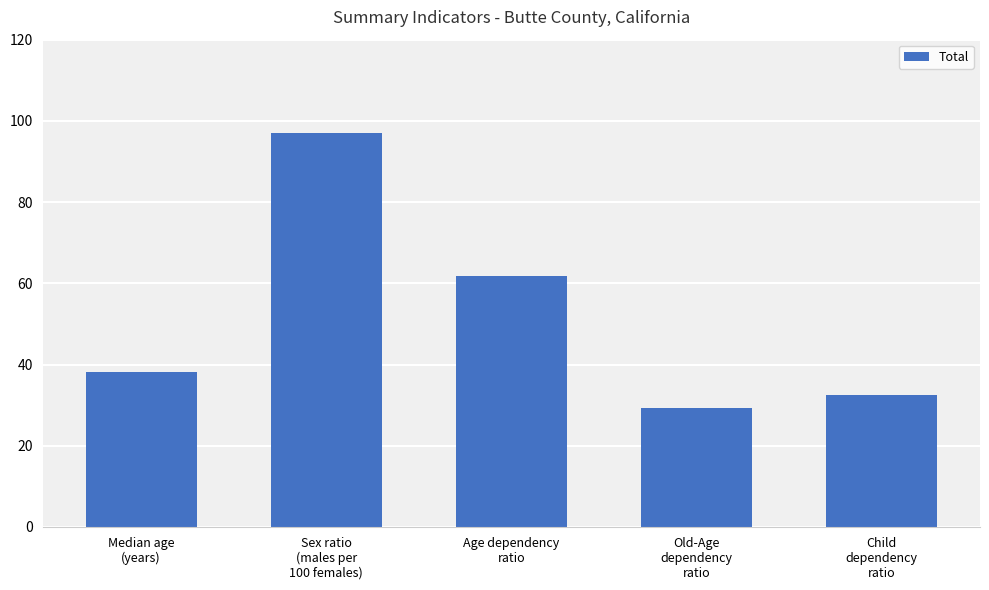

What is the average value?

51.8